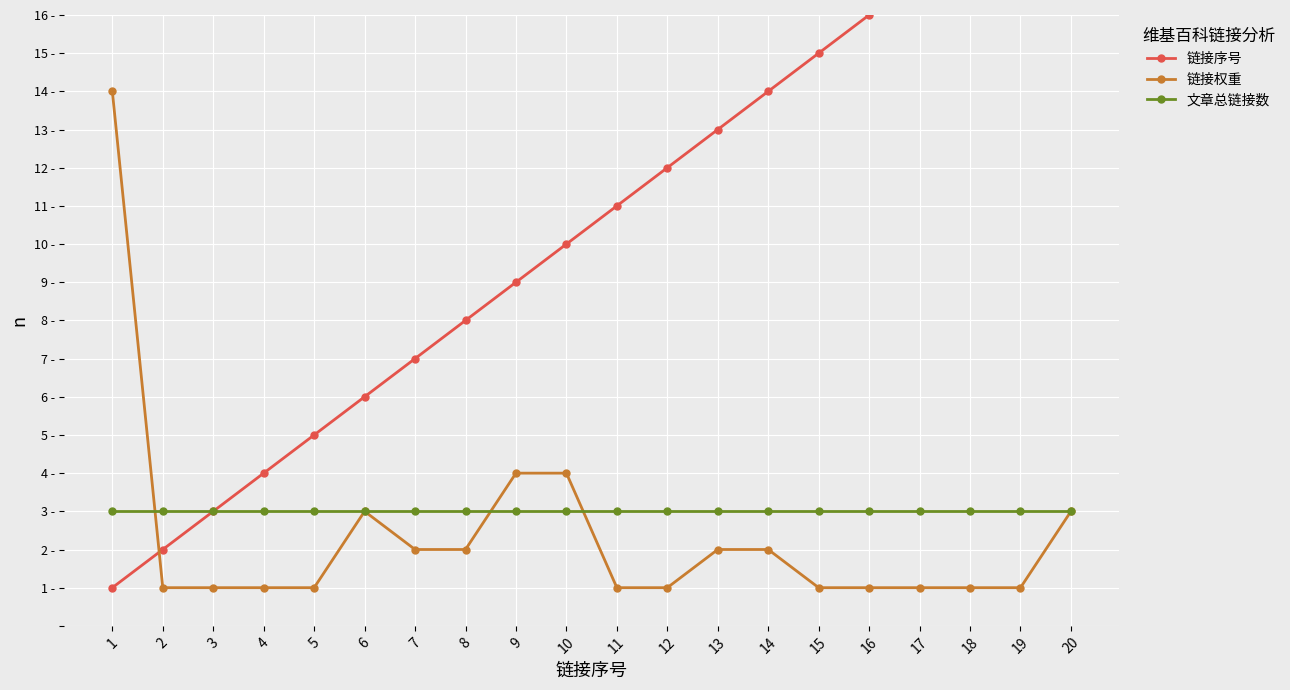

Between which two adjacent categories do 链接权重 and 链接序号 first intersect?

1 and 2